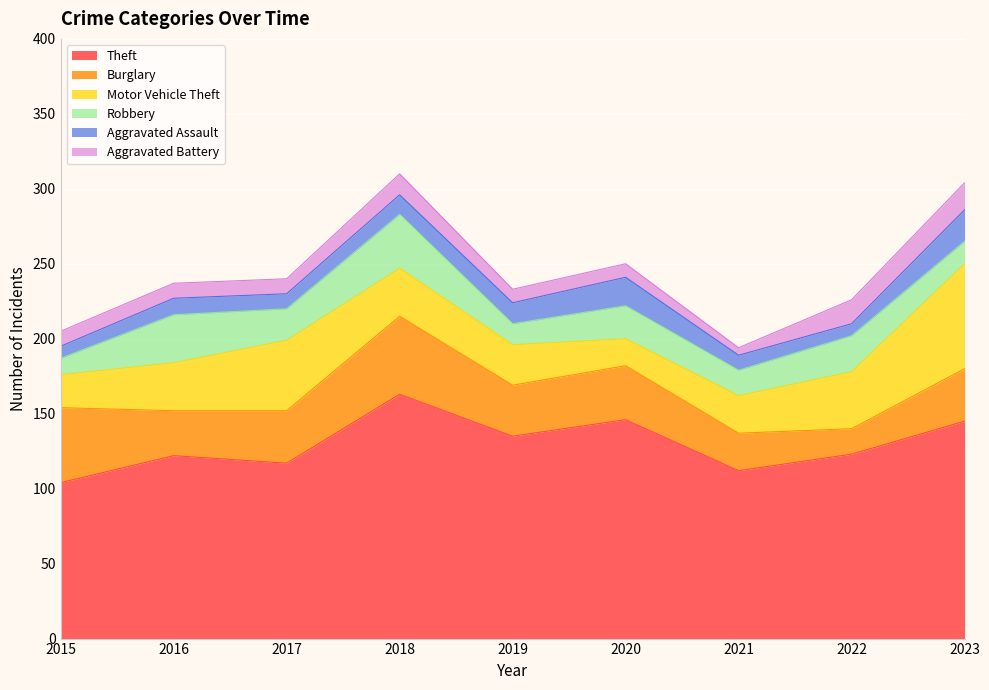

Reading left to right, extract all data points from this chart.

Theft: 104	122	117	163	135	146	112	123	145
Burglary: 50	30	35	52	34	36	25	17	35
Motor Vehicle Theft: 22	32	47	32	27	18	25	38	70
Robbery: 11	32	21	36	14	22	17	24	15
Aggravated Assault: 8	11	10	13	14	19	10	8	21
Aggravated Battery: 10	10	10	14	9	9	5	16	18